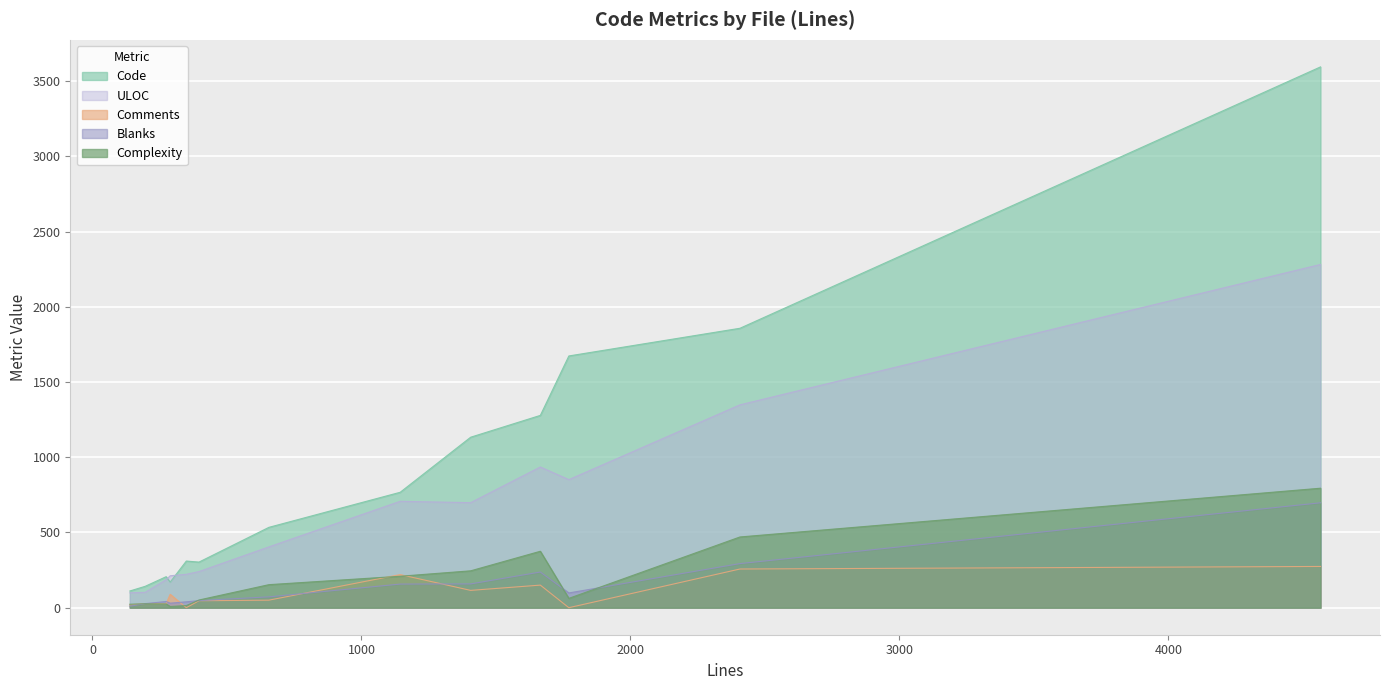

Reading right to left, what are all the values shown in this chart?

Code: attach.c=767	cgfs.c=1857	cgmanager.c=1133	cgroup.c=142	conf.c=3594	locktests.c=111	lxc-attach.sgml.in=310	lxc-sshd.in=206	lxc.container.conf.sgml.in=1673	lxc_user_nic.c=534	lxclock.c=303	utils.c=1278	utils.h=170
Comments: attach.c=220	cgfs.c=257	cgmanager.c=115	cgroup.c=27	conf.c=274	locktests.c=18	lxc-attach.sgml.in=0	lxc-sshd.in=27	lxc.container.conf.sgml.in=0	lxc_user_nic.c=50	lxclock.c=46	utils.c=150	utils.h=89
Blanks: attach.c=157	cgfs.c=293	cgmanager.c=158	cgroup.c=27	conf.c=697	locktests.c=10	lxc-attach.sgml.in=39	lxc-sshd.in=41	lxc.container.conf.sgml.in=98	lxc_user_nic.c=72	lxclock.c=47	utils.c=237	utils.h=30
Complexity: attach.c=209	cgfs.c=470	cgmanager.c=245	cgroup.c=26	conf.c=794	locktests.c=23	lxc-attach.sgml.in=14	lxc-sshd.in=25	lxc.container.conf.sgml.in=62	lxc_user_nic.c=153	lxclock.c=51	utils.c=375	utils.h=8
ULOC: attach.c=707	cgfs.c=1348	cgmanager.c=698	cgroup.c=102	conf.c=2281	locktests.c=99	lxc-attach.sgml.in=222	lxc-sshd.in=186	lxc.container.conf.sgml.in=851	lxc_user_nic.c=404	lxclock.c=240	utils.c=935	utils.h=212